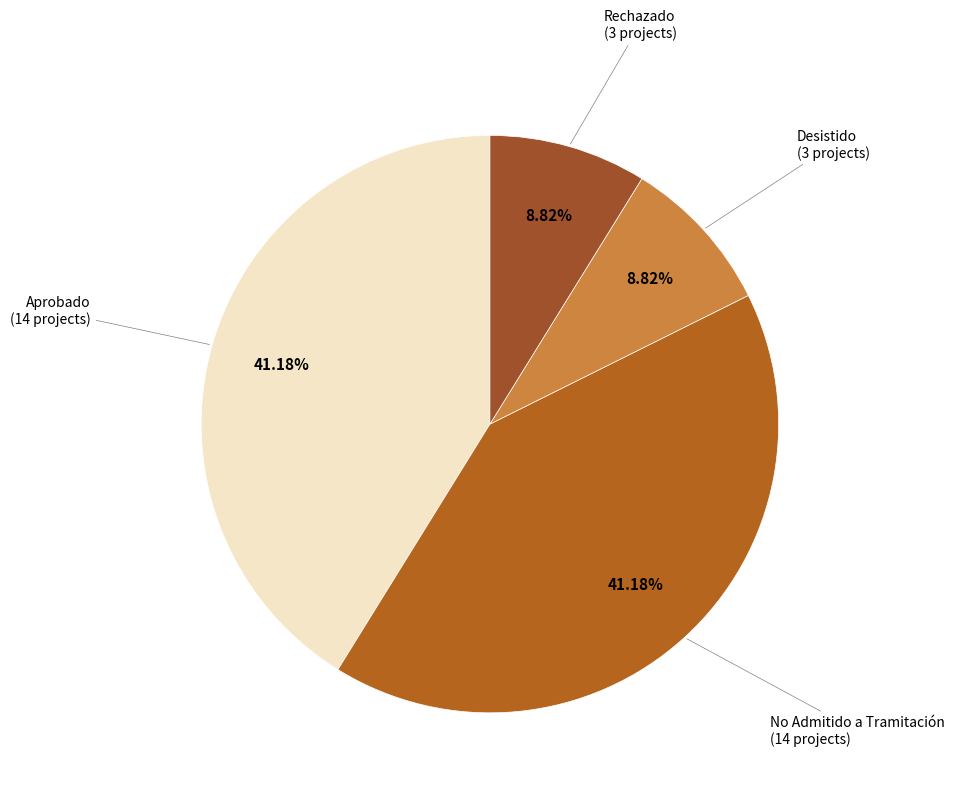

Count the number of slices in the pie.

4